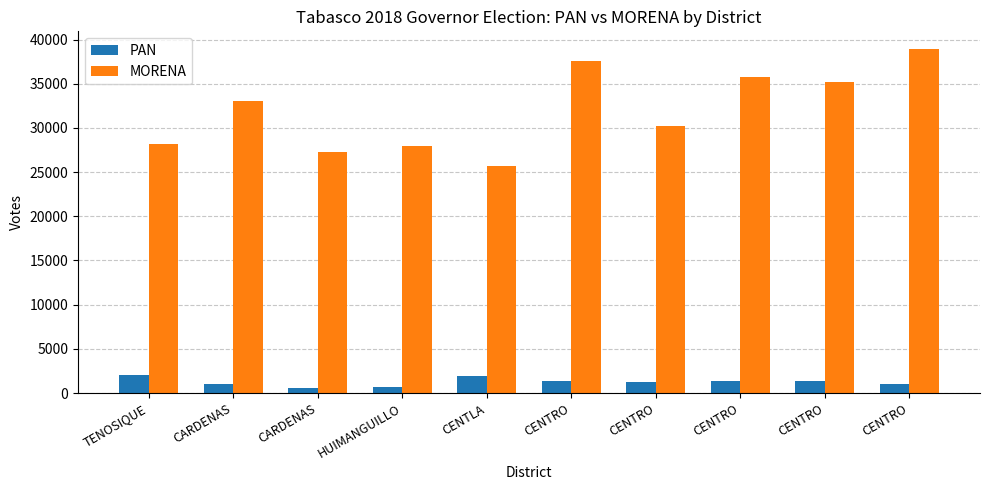

How many series are shown in this chart?

2